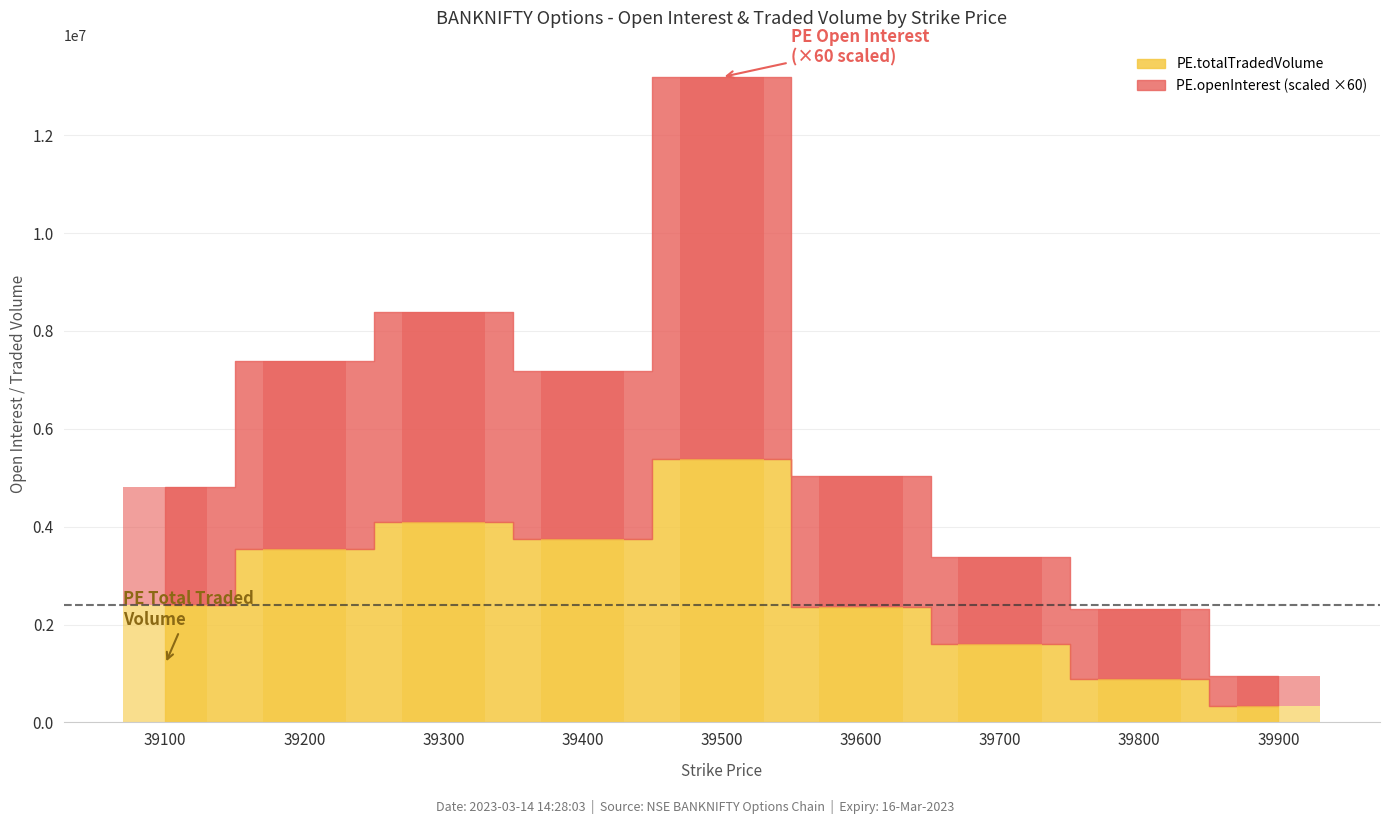

Rank the series by their average value, from lowest to highest.

PE.totalTradedVolume, PE.openInterest